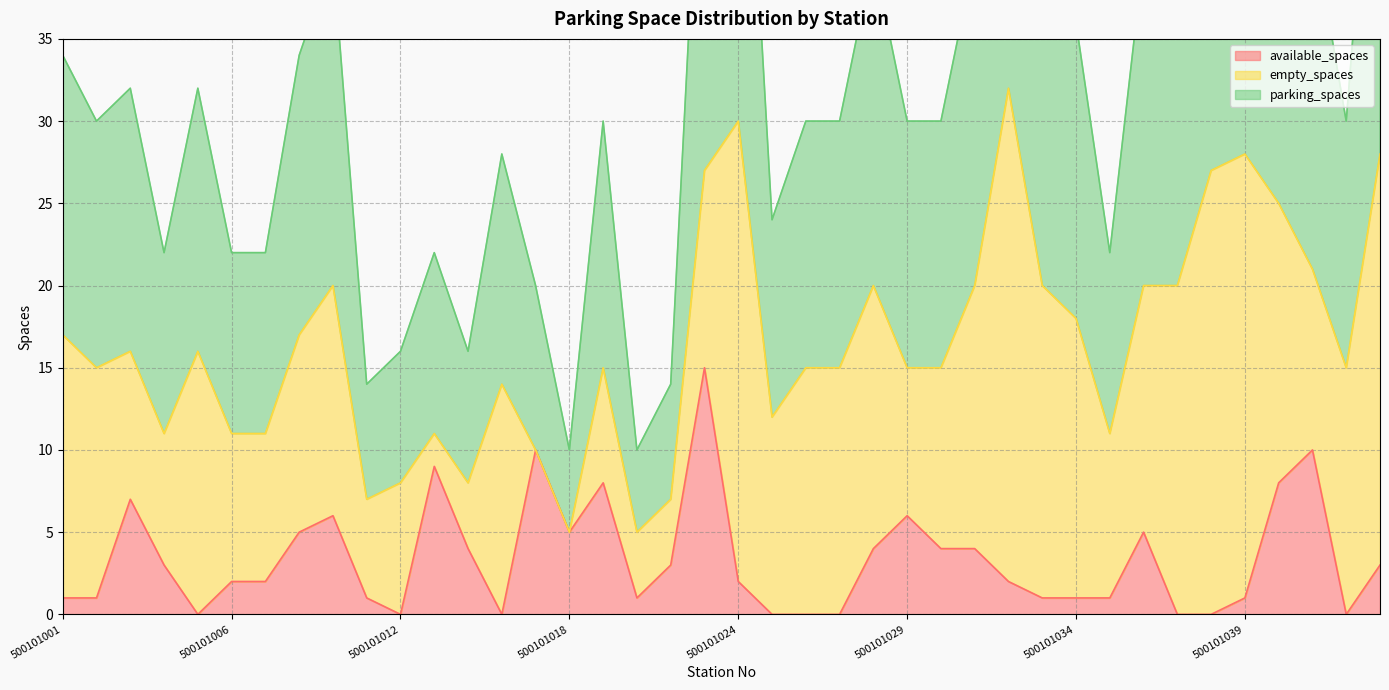

True or false: available_spaces has a value of 6 at 500101029.

True